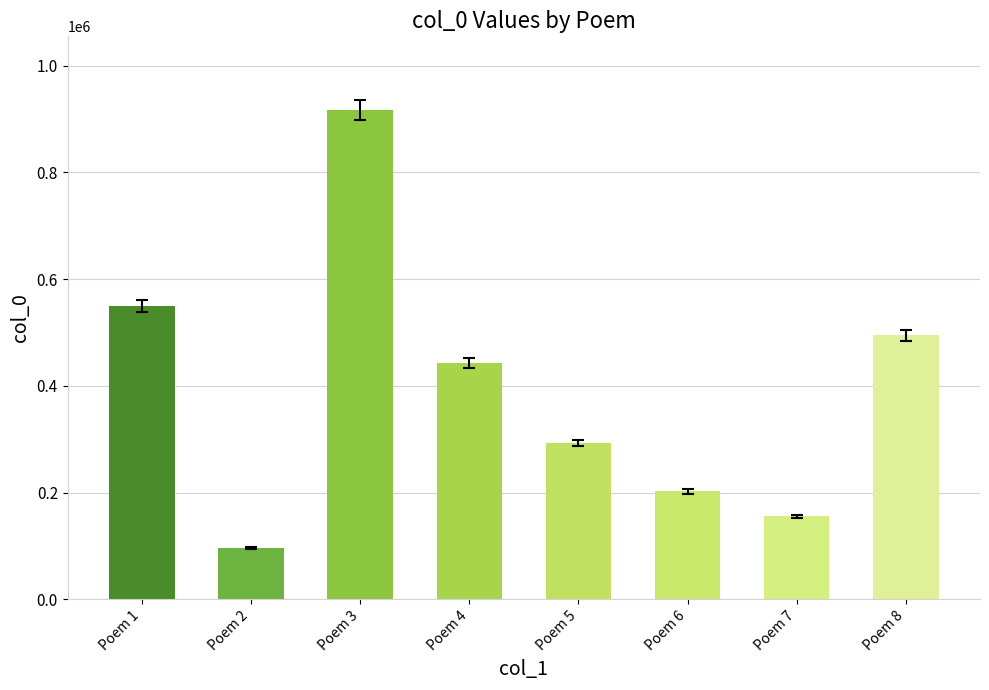

List the labels in order of value, largest first.

Poem 3, Poem 1, Poem 8, Poem 4, Poem 5, Poem 6, Poem 7, Poem 2